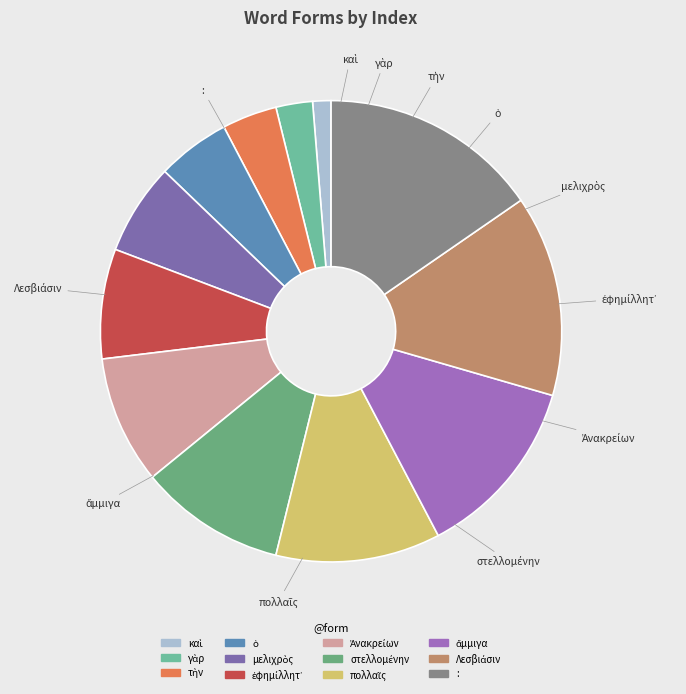

True or false: Ἀνακρείων accounts for 17% of the total.

False